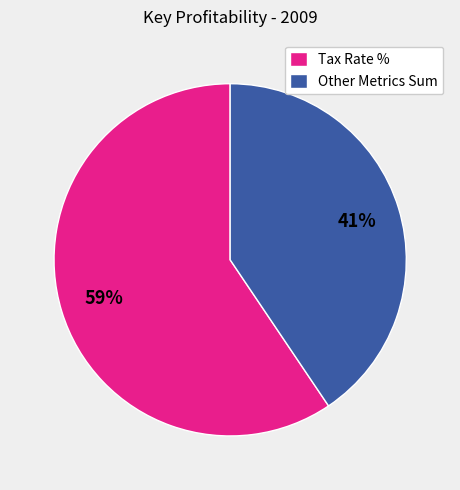

To the nearest percent, what is the combined percentage of Tax Rate % and Other Metrics Sum?

100%